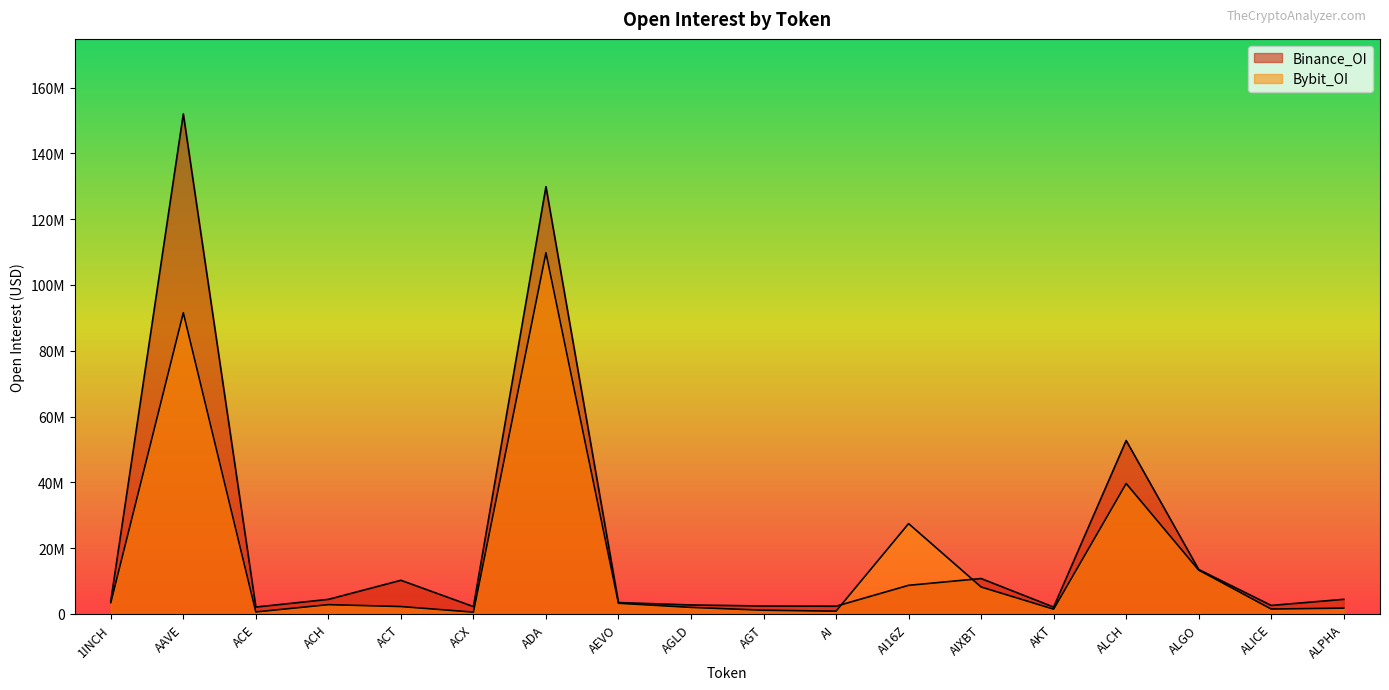

How many categories are shown in the chart?

18